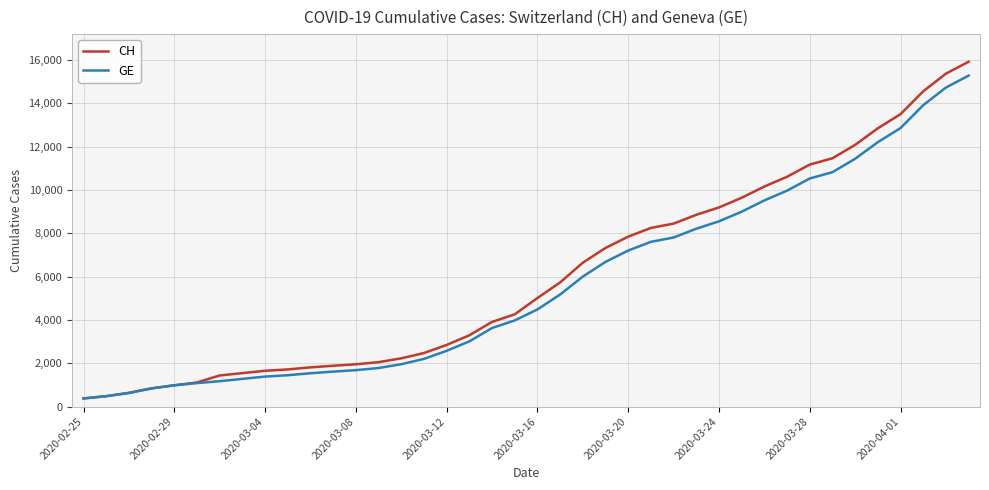

At how many categories does at least one series exceed 9945?

10